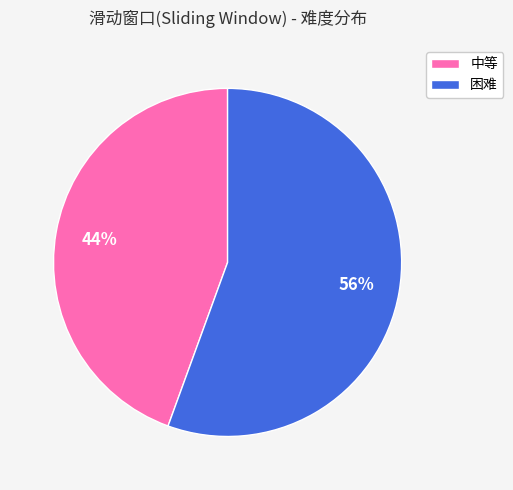

To the nearest percent, what is the combined percentage of 中等 and 困难?

100%